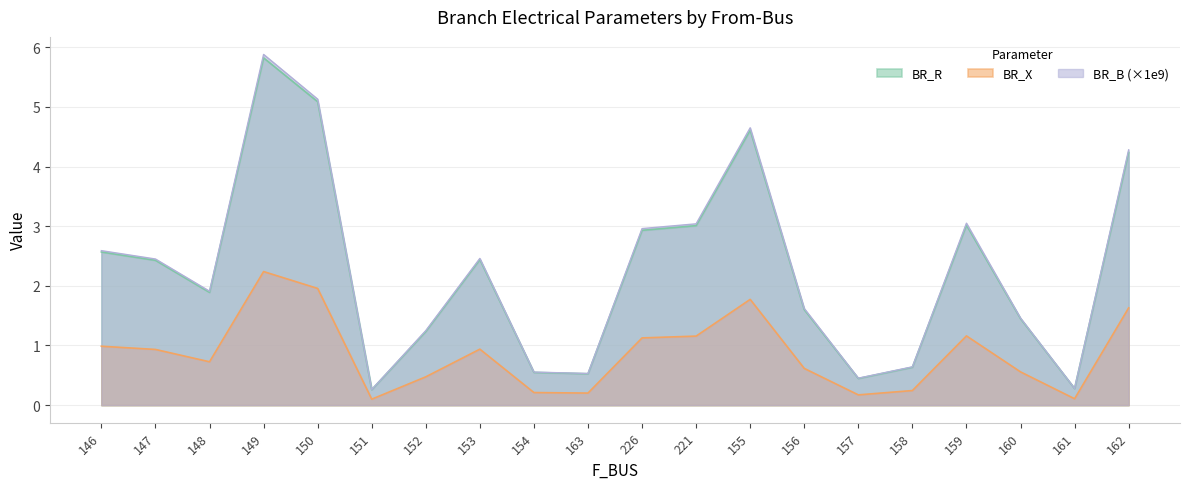

Reading right to left, extract all data points from this chart.

BR_R: 4.2	0.3	1.5	3.0	0.6	0.4	1.6	4.6	3.0	2.9	0.5	0.5	2.4	1.2	0.3	5.1	5.8	1.9	2.4	2.6
BR_X: 1.6	0.1	0.6	1.2	0.2	0.2	0.6	1.8	1.2	1.1	0.2	0.2	0.9	0.5	0.1	2.0	2.2	0.7	0.9	1.0
BR_B: 4.3	0.3	1.5	3.0	0.6	0.5	1.6	4.7	3.0	3.0	0.5	0.6	2.5	1.2	0.3	5.1	5.9	1.9	2.5	2.6